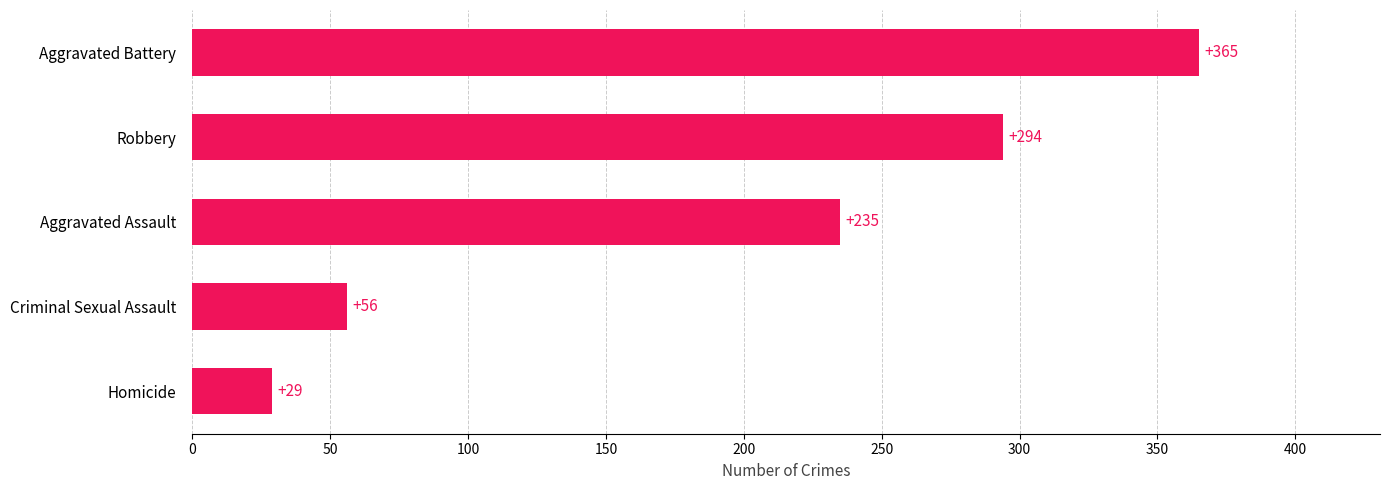

Which has a higher value, Homicide or Criminal Sexual Assault?

Criminal Sexual Assault